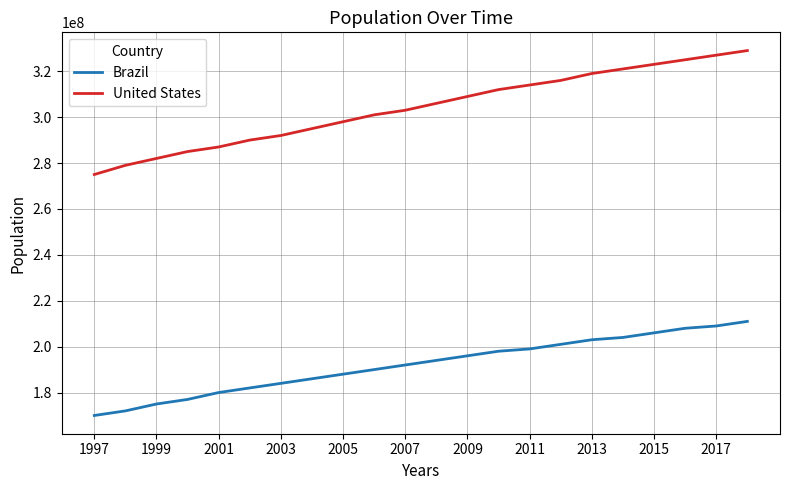

Which series has the widest spread of values?

United States